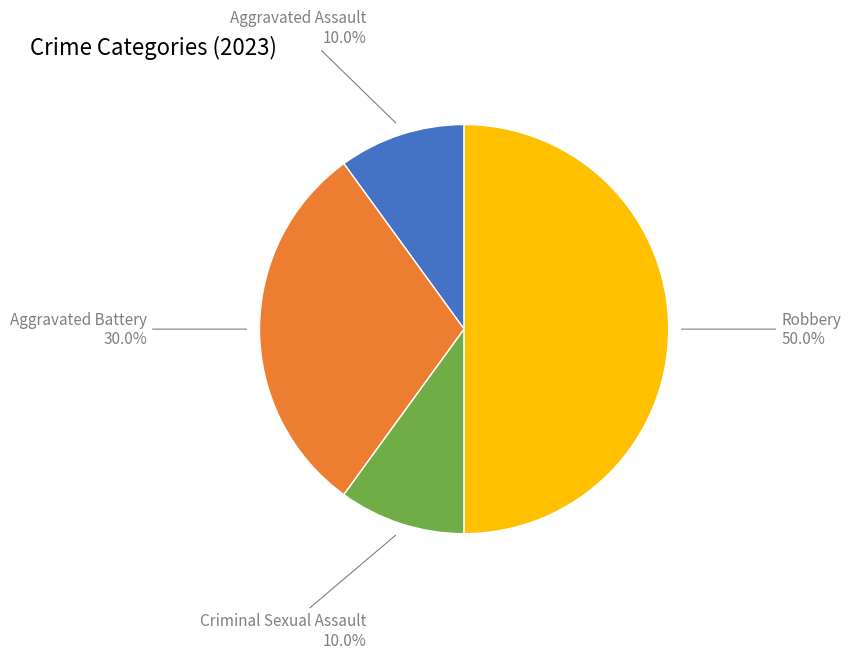

Is it true that Aggravated Battery is 30% of the pie?

True